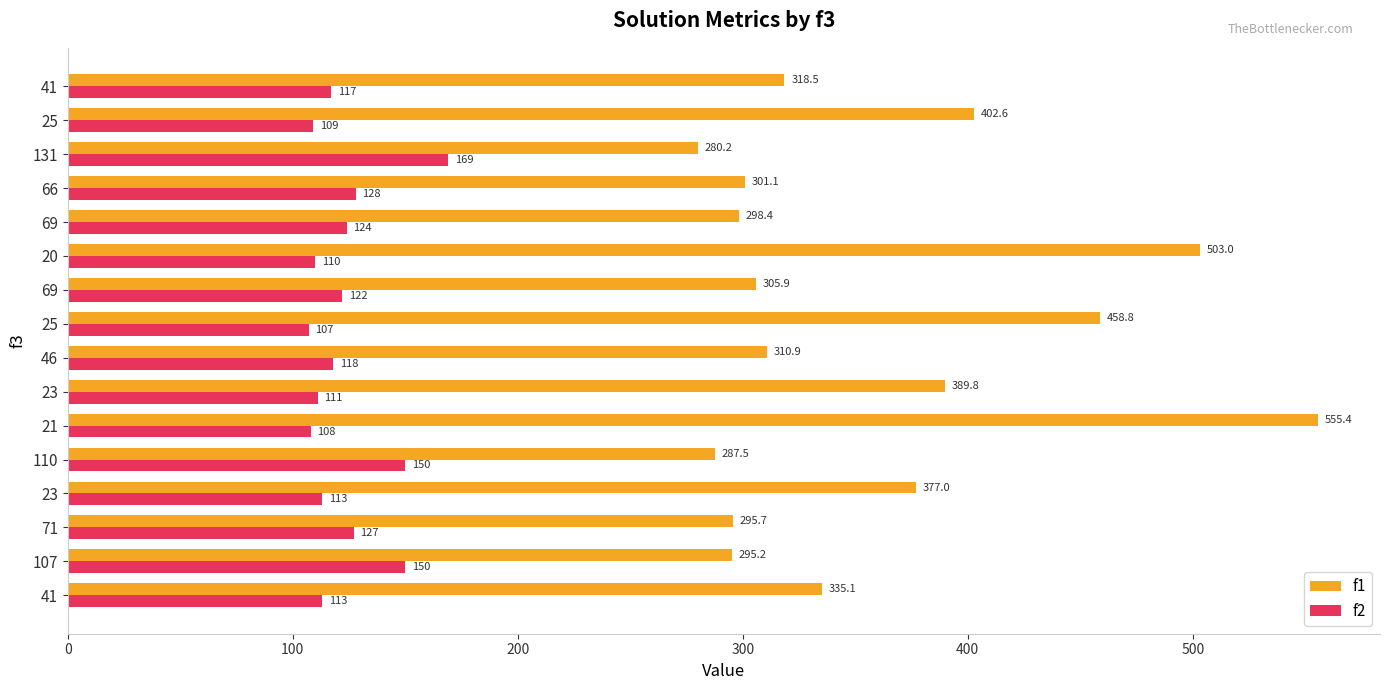

List the series in order of their overall mean, lowest first.

f2, f1